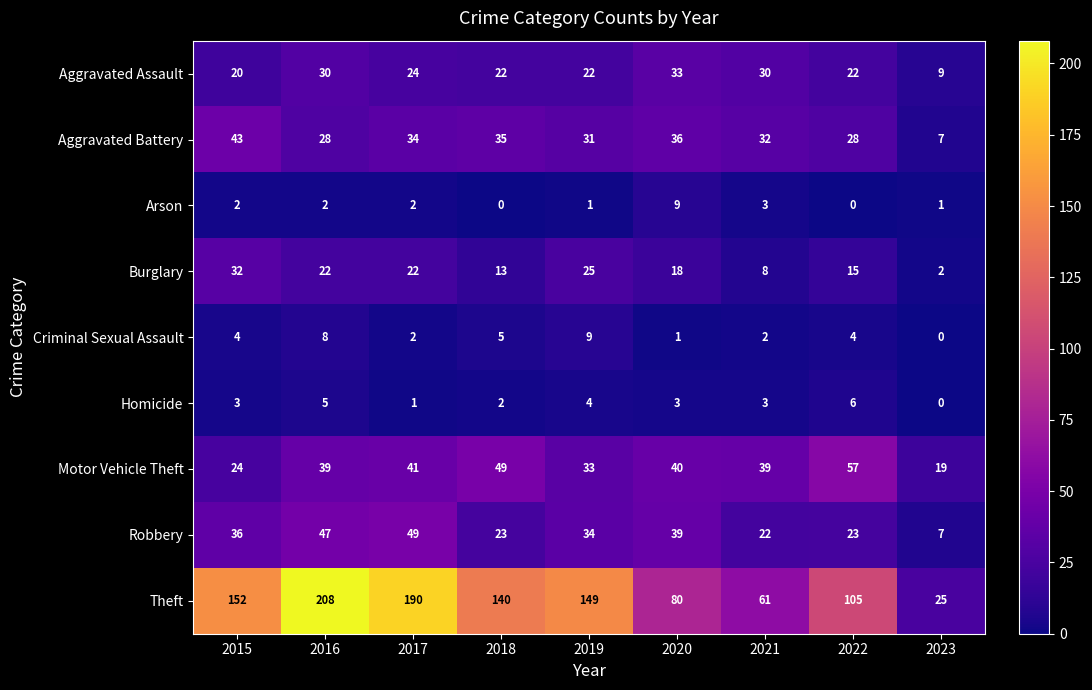

What is the difference between the second highest and minimum values in the Arson series?

3